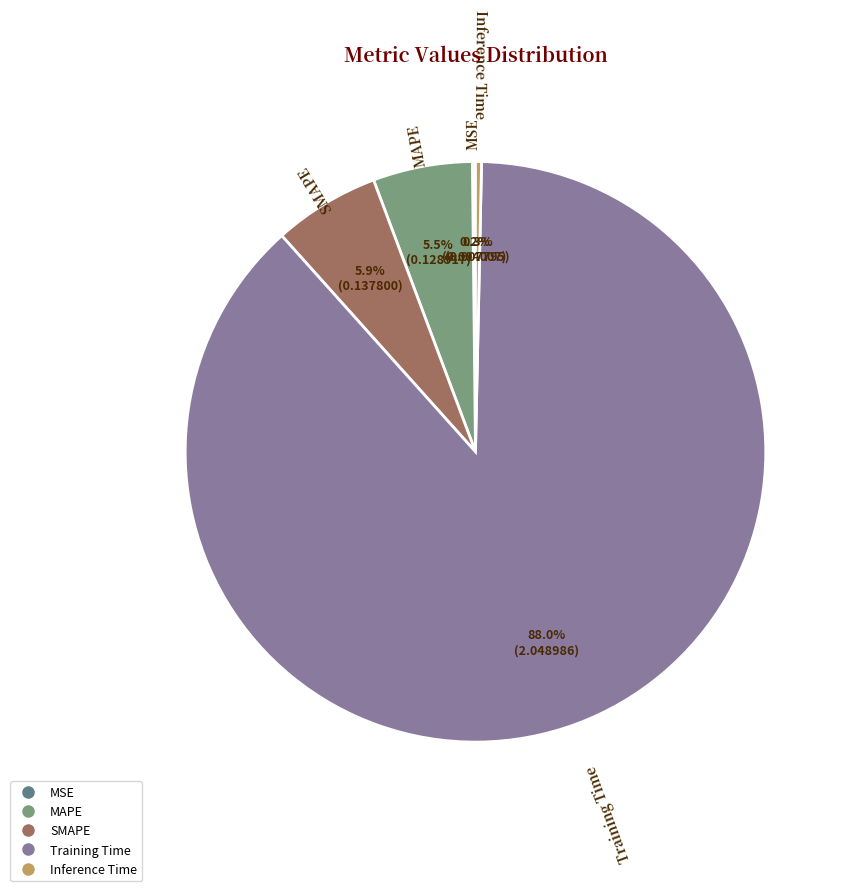

Which category accounts for the majority?

Training Time